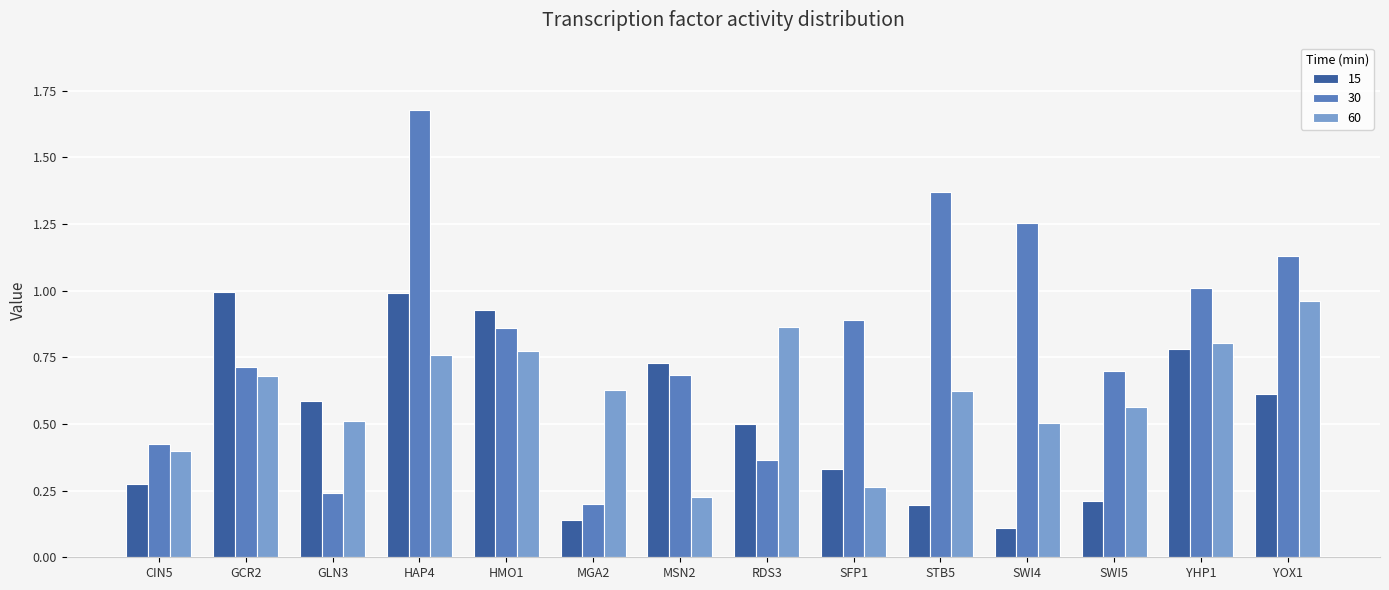

What is the sum of the 60 values at STB5 and SWI5?

1.2